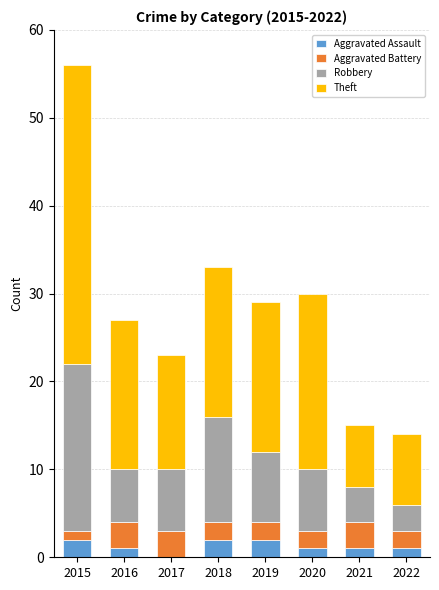

What are all the series names shown in the legend?

Aggravated Assault, Aggravated Battery, Robbery, Theft